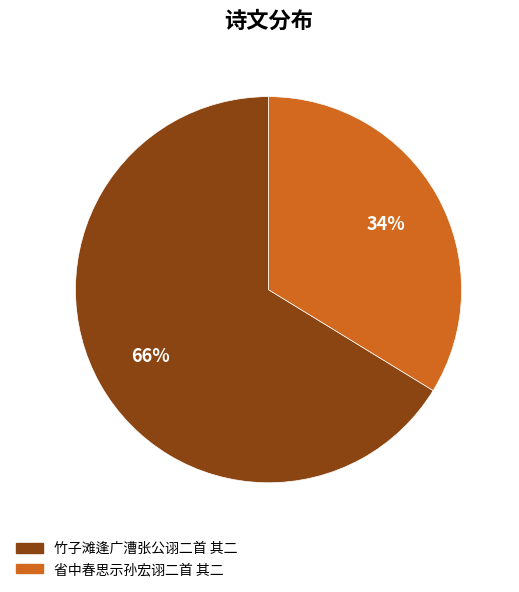

Rank the categories by value from highest to lowest.

竹子滩逢广漕张公诩二首 其二, 省中春思示孙宏诩二首 其二